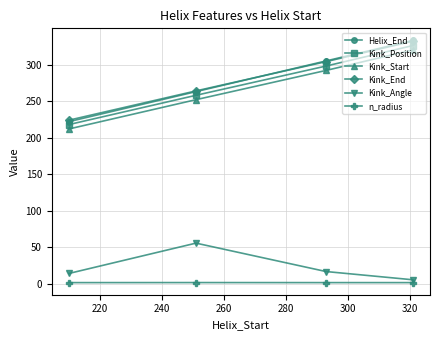

Does the chart display data point markers on the line(s)?

Yes